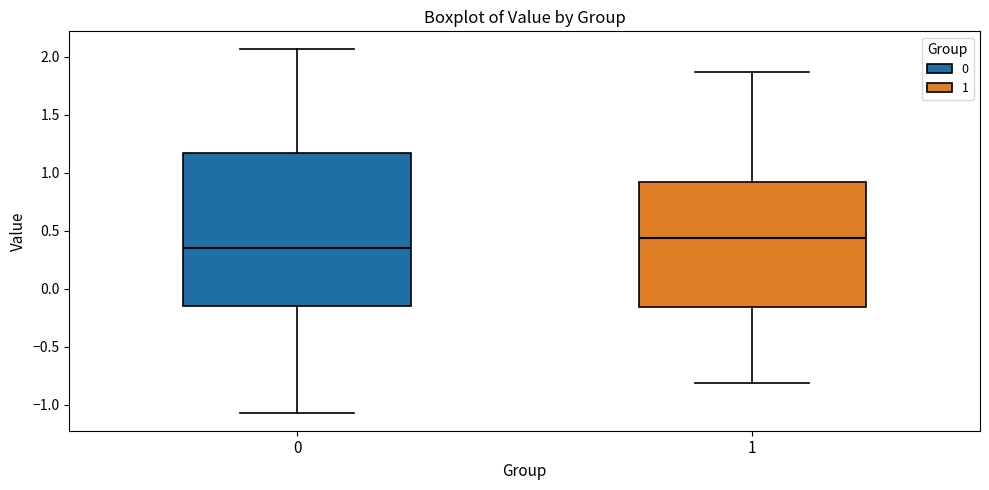

Which box is the tallest, from its lower edge to its upper edge?

0